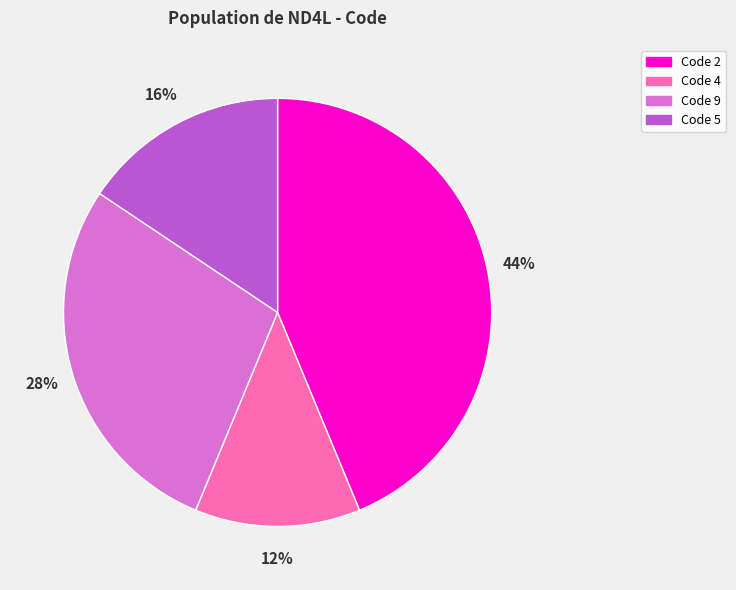

Which slice is the smallest?

Code 4